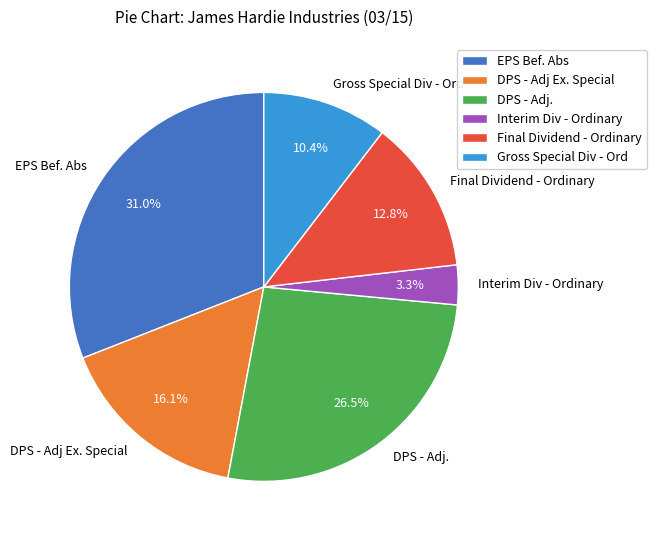

What is the ratio of the value at Final Dividend - Ordinary to the value at EPS Bef. Abs?

0.4